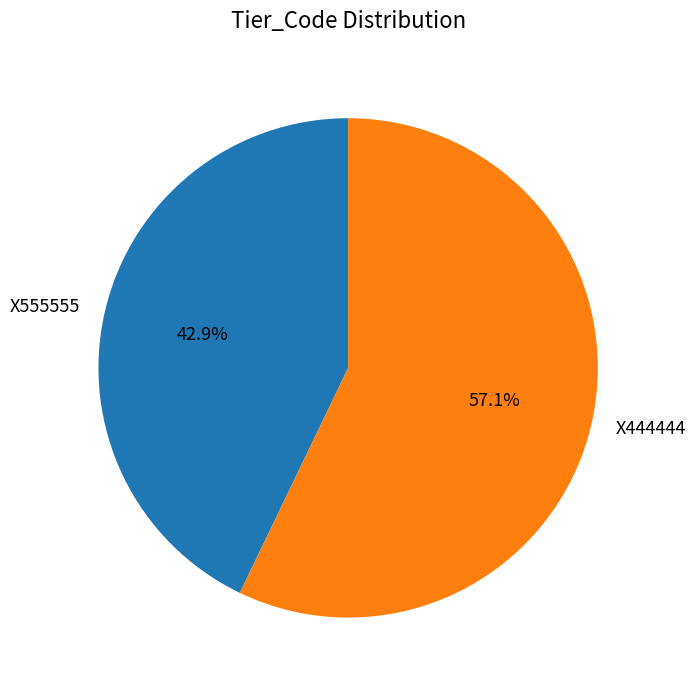

Between X555555 and X444444, which is larger?

X444444